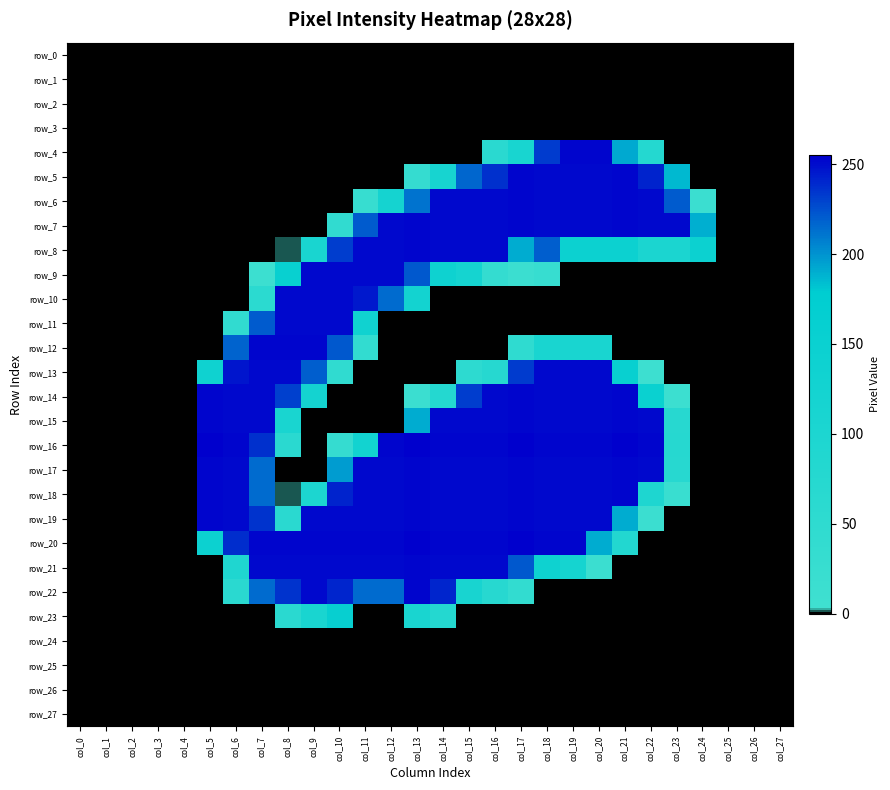

How many distinct data groups are displayed?

28